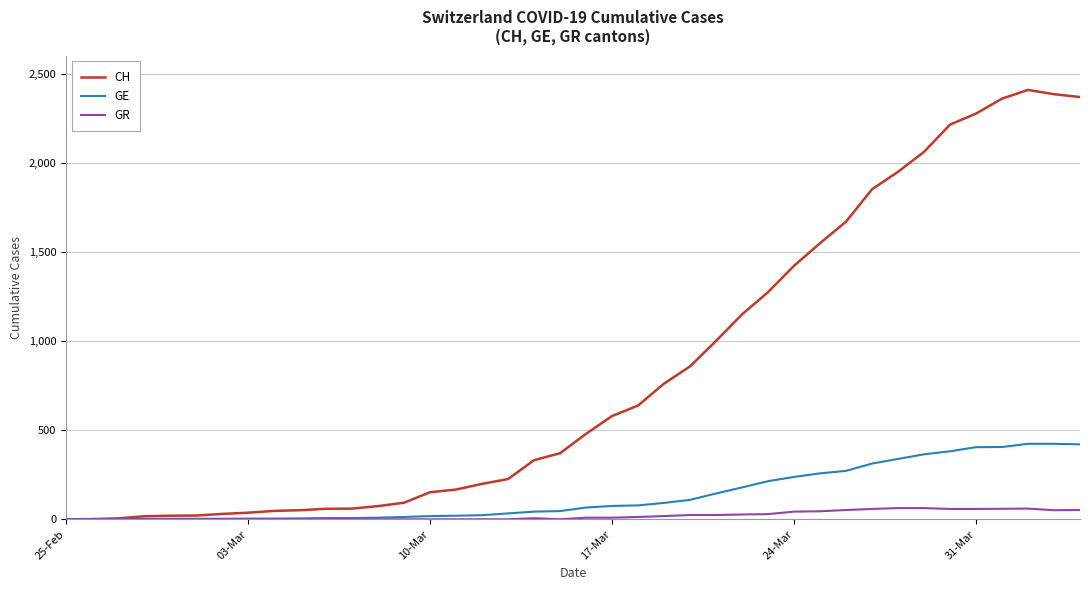

What is the difference between the maximum and minimum values in the GE series?

424